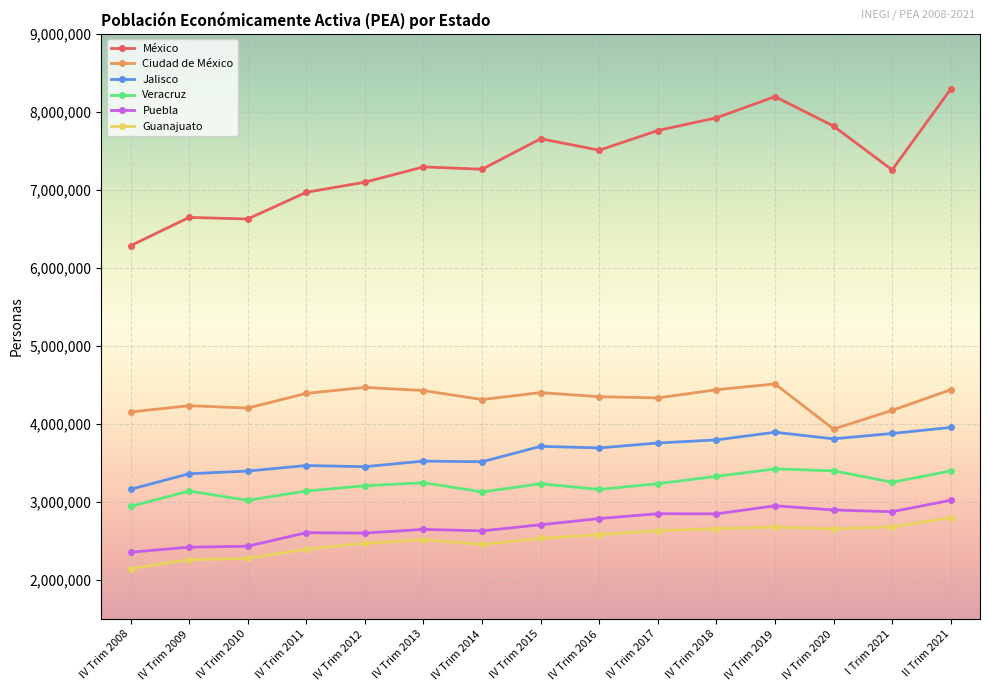

What is the value of the México point at the 4th from the left?

6969793